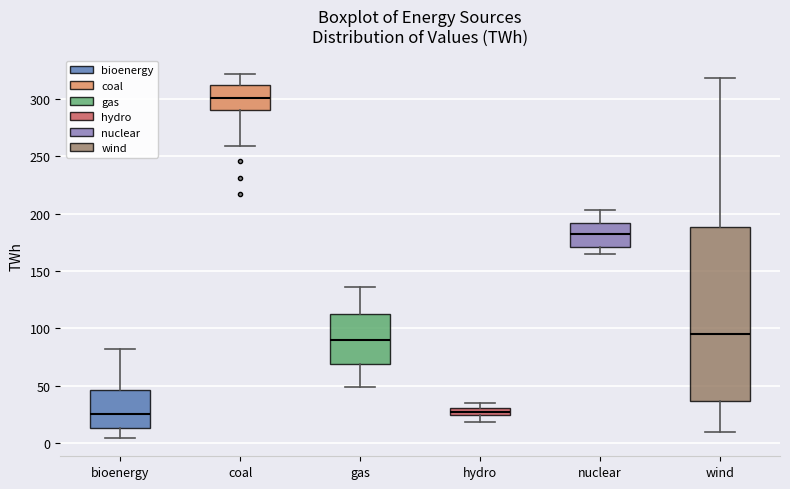

Comparing the boxes themselves (not the whiskers), which one is the tallest?

wind